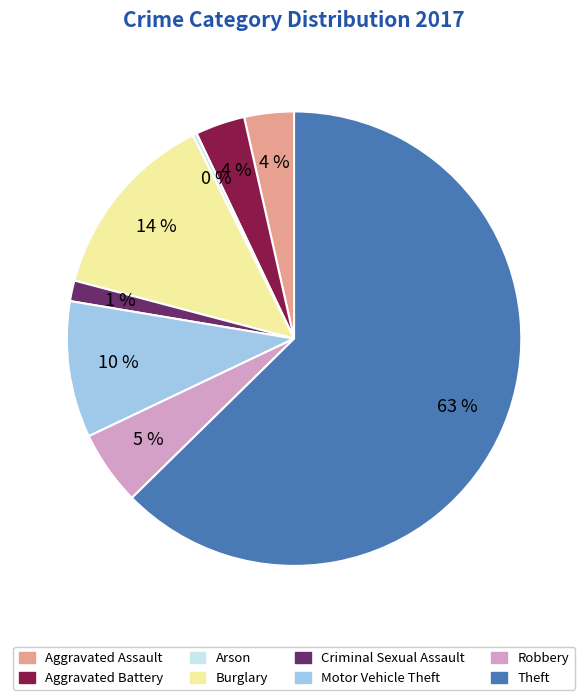

To the nearest percent, what is the difference between the largest and smallest slice percentages?

62%